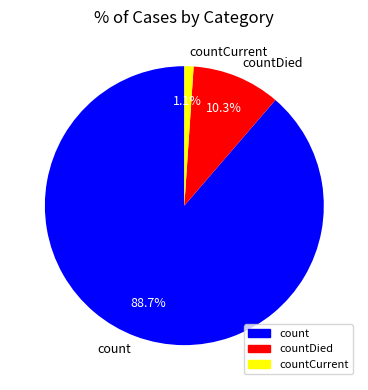

Which category has the biggest portion of the pie?

count